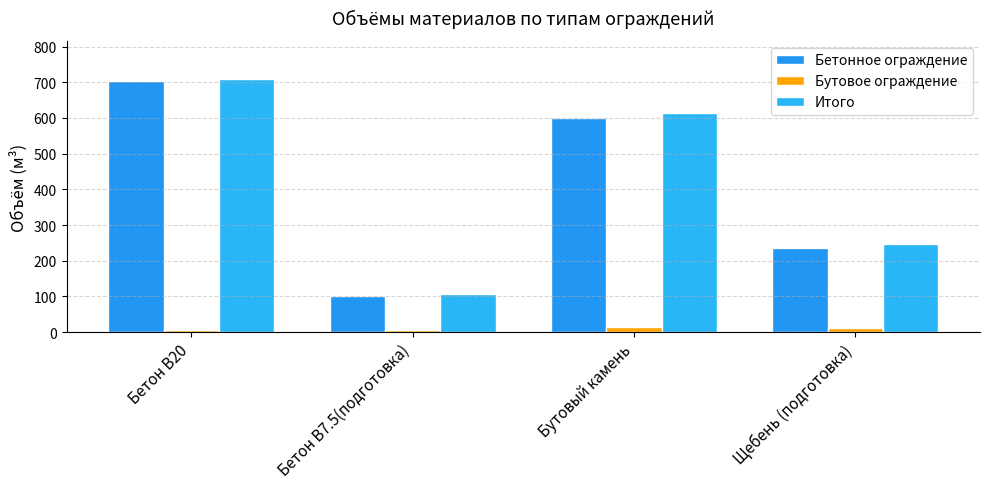

What is the lowest value of the Итого series?

105.6